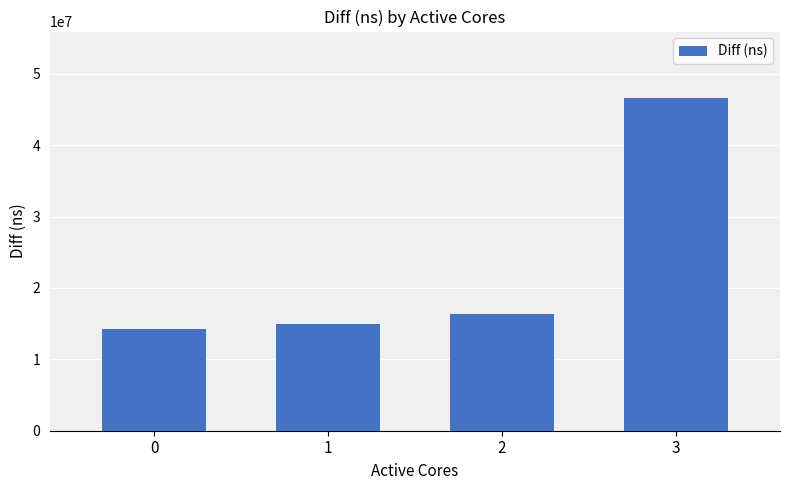

What is the sum of all values?

92163259